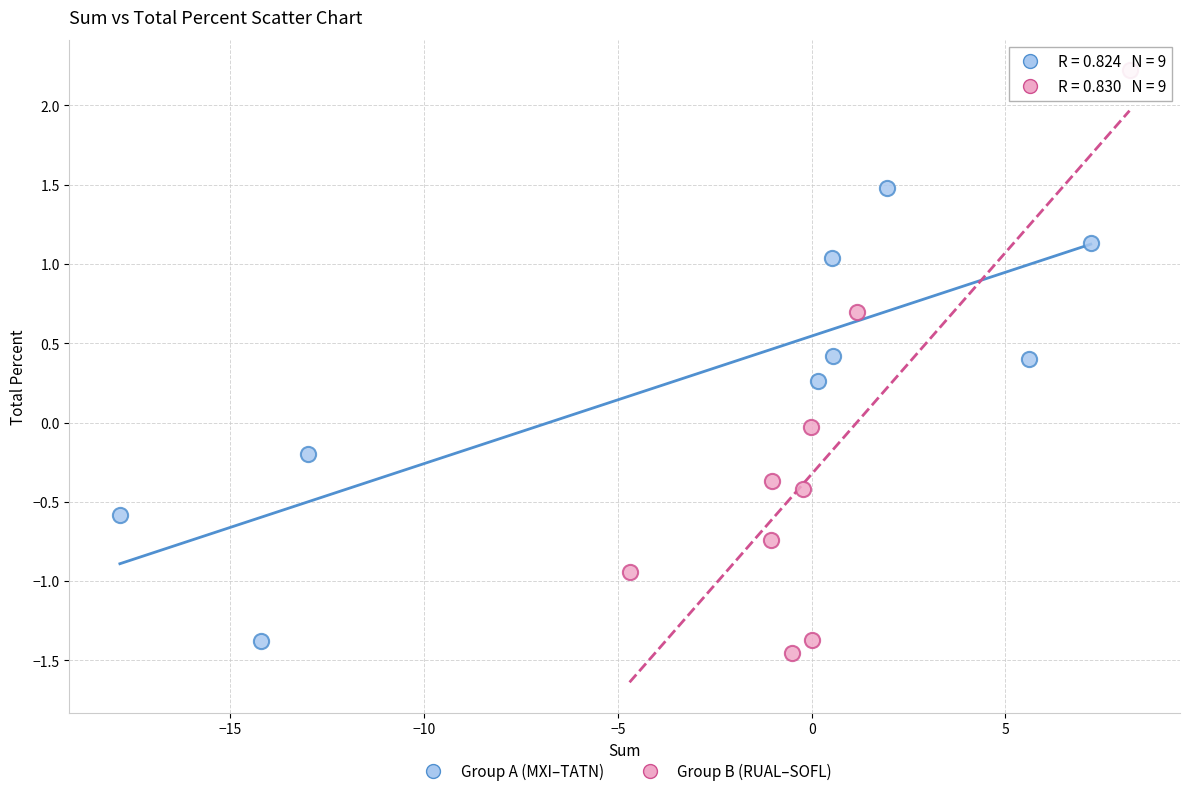

Which series has the widest spread of Y values?

Group B (RUAL–SOFL)